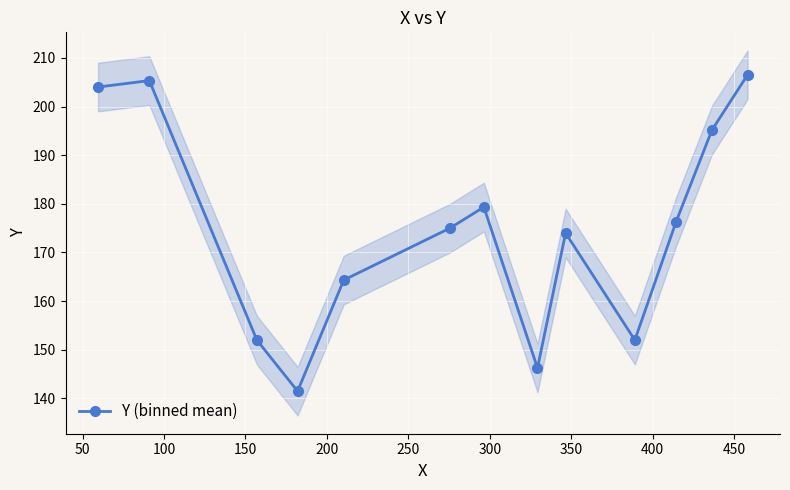

In Y (binned mean), how many points are lower than both neighbors (excluding endpoints)?

3